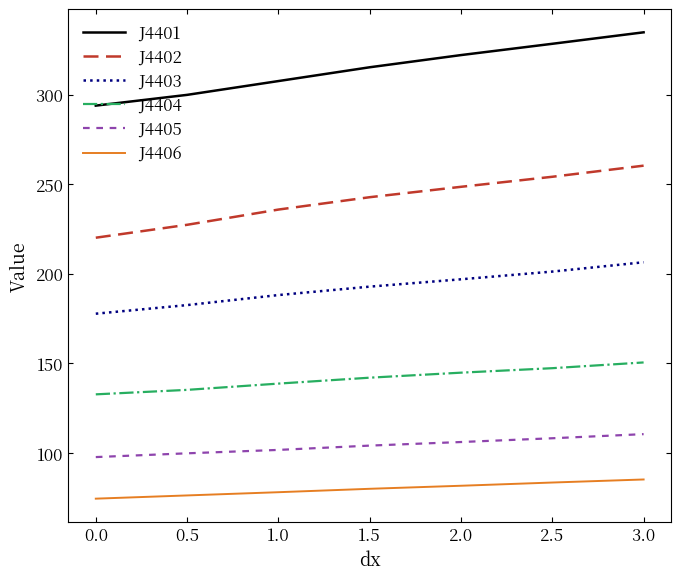

Reading left to right, what are all the values shown in this chart?

J4401: 293.8	299.8	307.5	315.2	322.0	328.3	334.7
J4402: 220.1	227.3	235.8	242.7	248.5	254.1	260.3
J4403: 177.7	182.5	188.1	192.8	196.9	201.2	206.4
J4404: 132.7	135.2	138.7	142.0	144.8	147.3	150.5
J4405: 97.7	99.8	101.7	104.1	106.1	108.2	110.5
J4406: 74.5	76.3	78.1	80.0	81.7	83.5	85.2